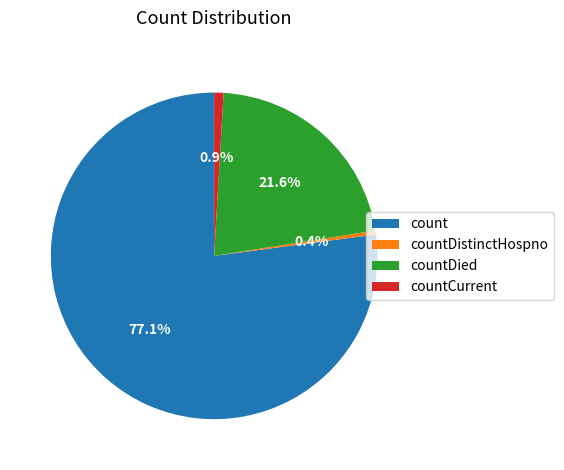

Rank the categories by value from lowest to highest.

countDistinctHospno, countCurrent, countDied, count